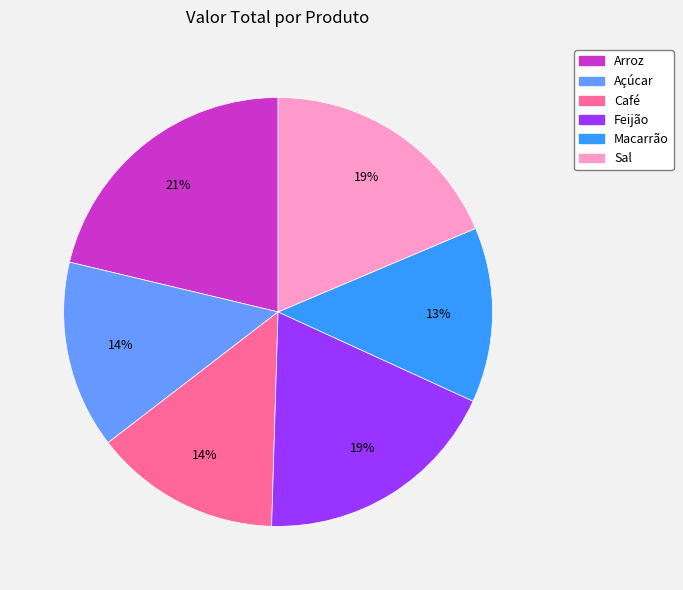

True or false: Sal accounts for 25% of the total.

False